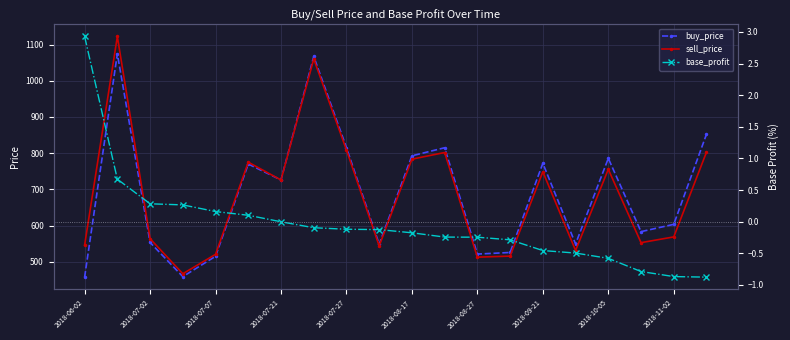

True or false: sell_price has more than 2 points higher than both neighbors.

True